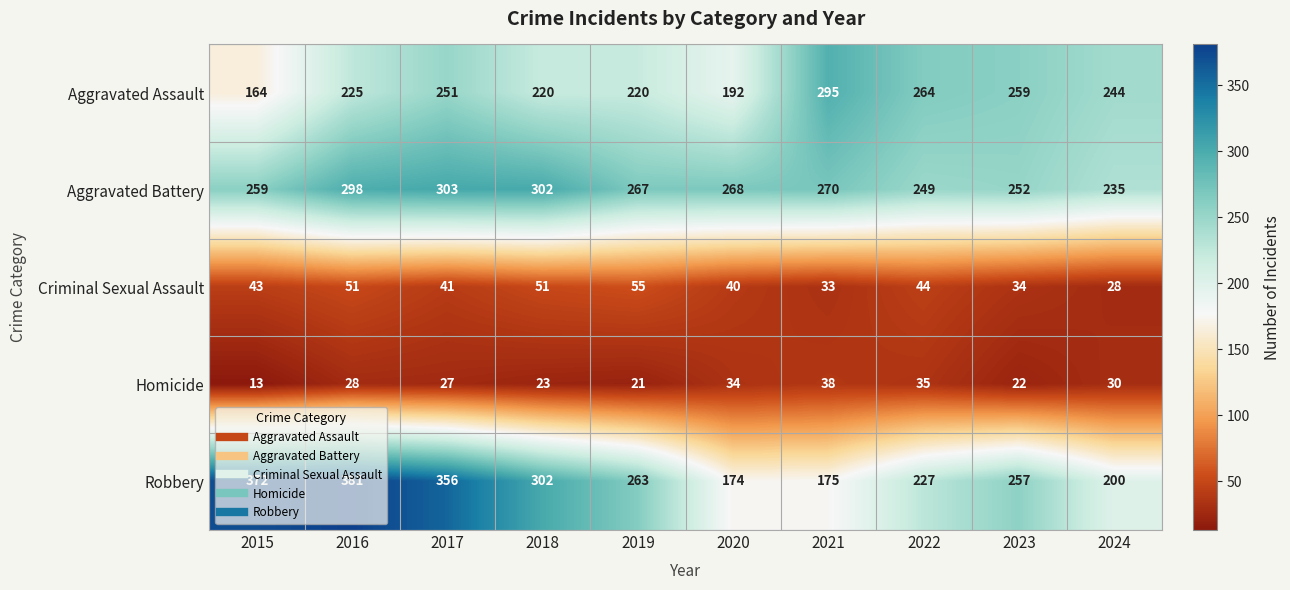

What value does the Aggravated Assault series have at 2023, to the nearest 50?

250